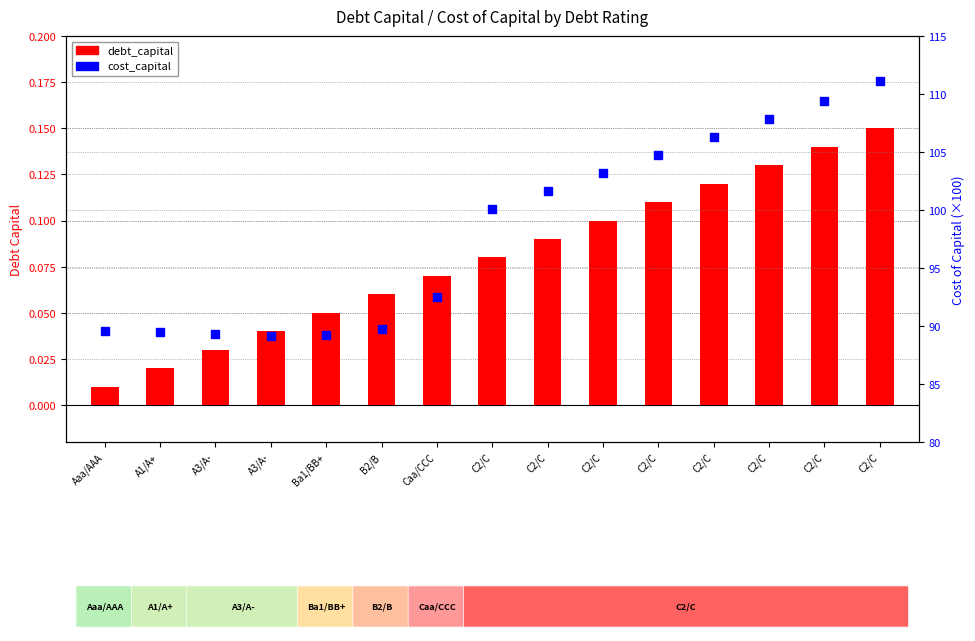

At how many categories does at least one series exceed 1?

15